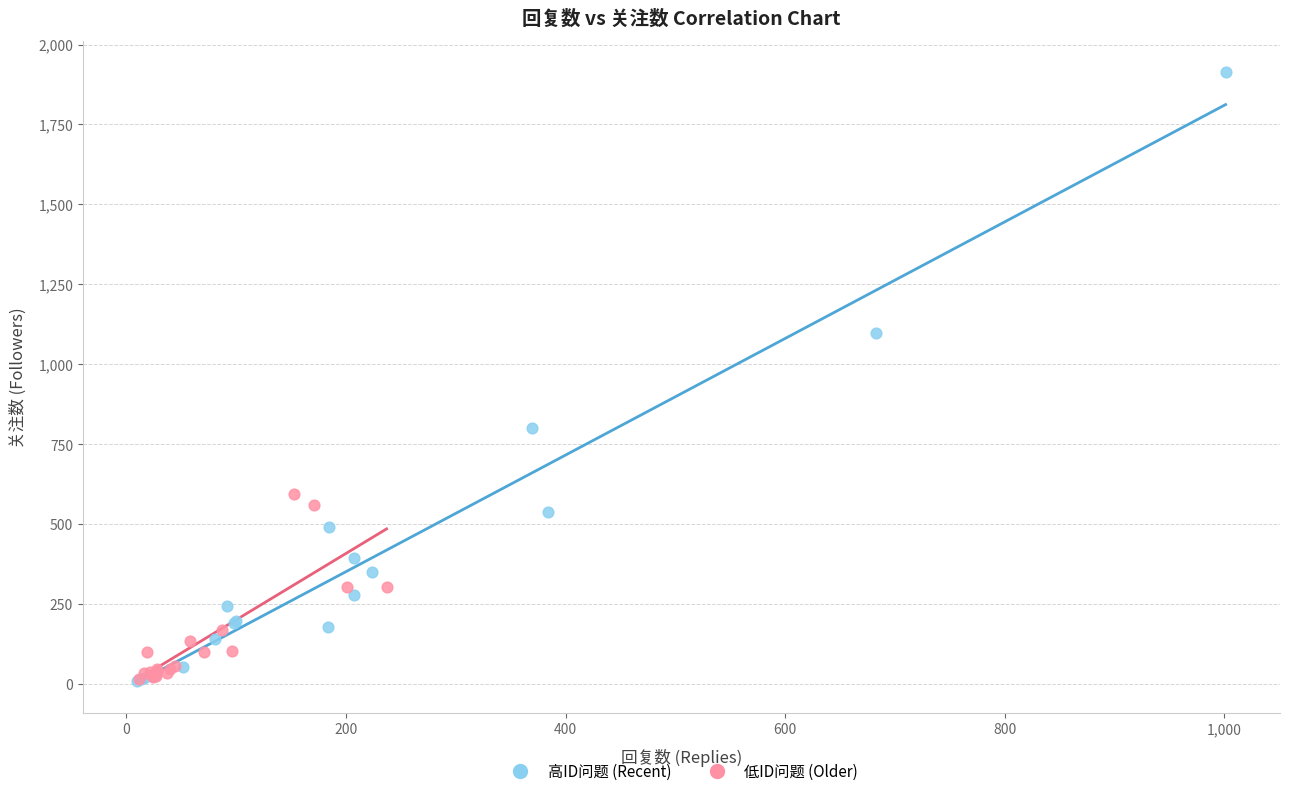

What are all the series names shown in the legend?

高ID问题 (Recent), 低ID问题 (Older)